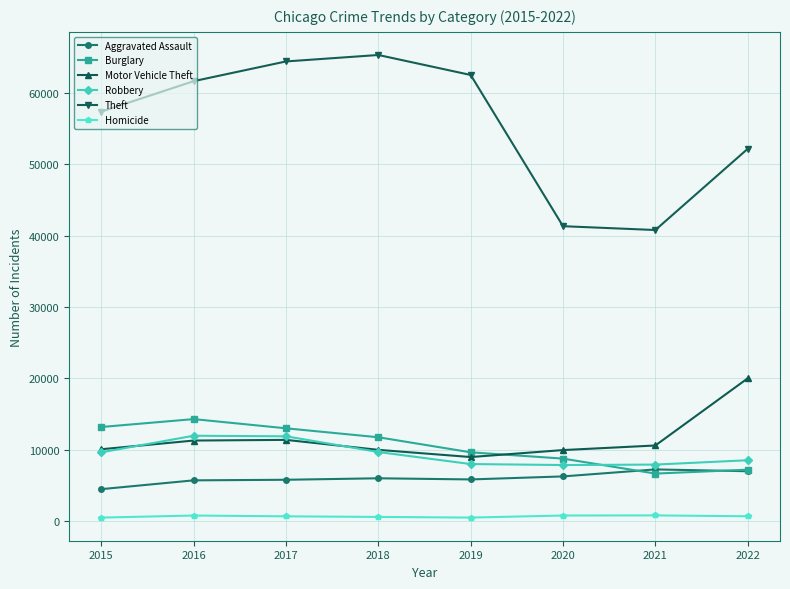

Read the Theft value at 2016.

61618